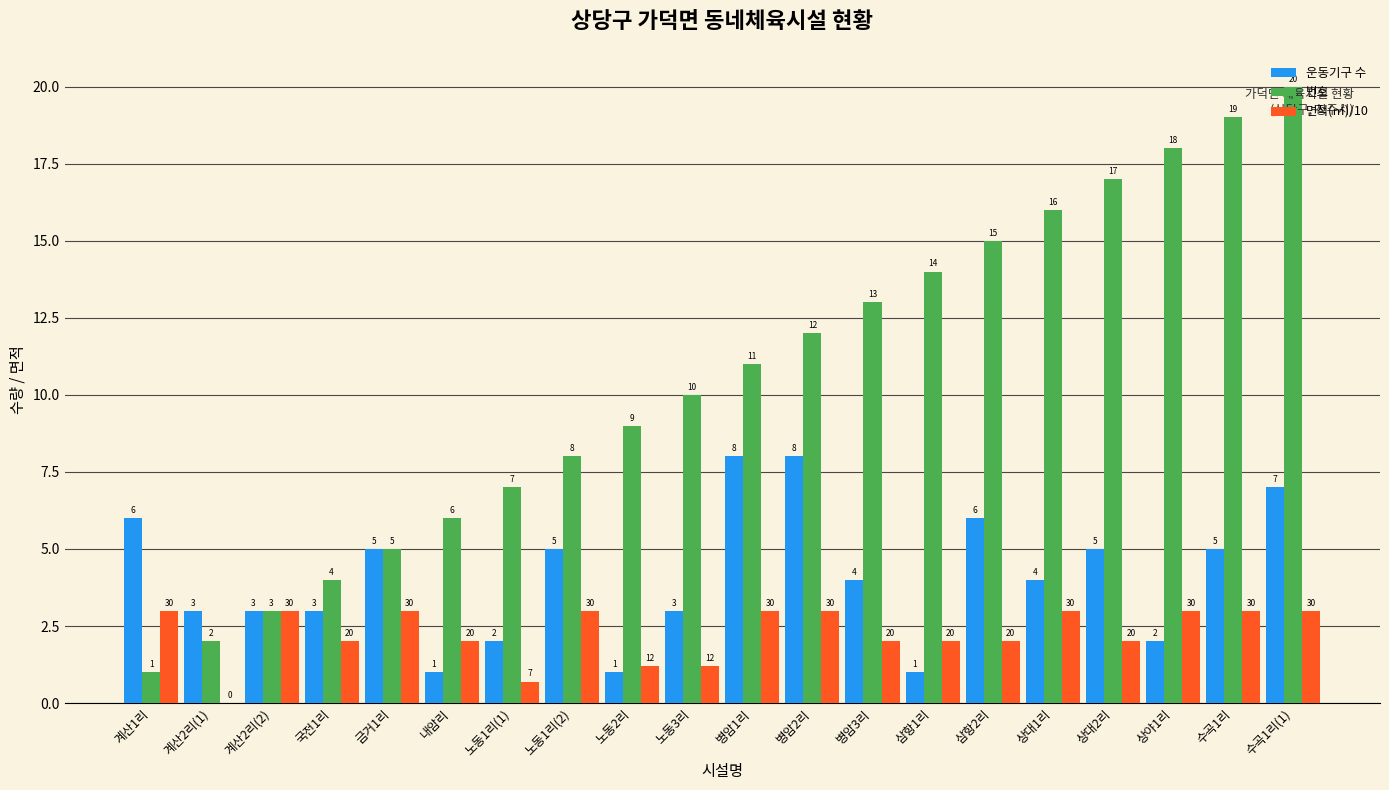

At which category does the chart reach its peak across all series?

수곡1리(1)